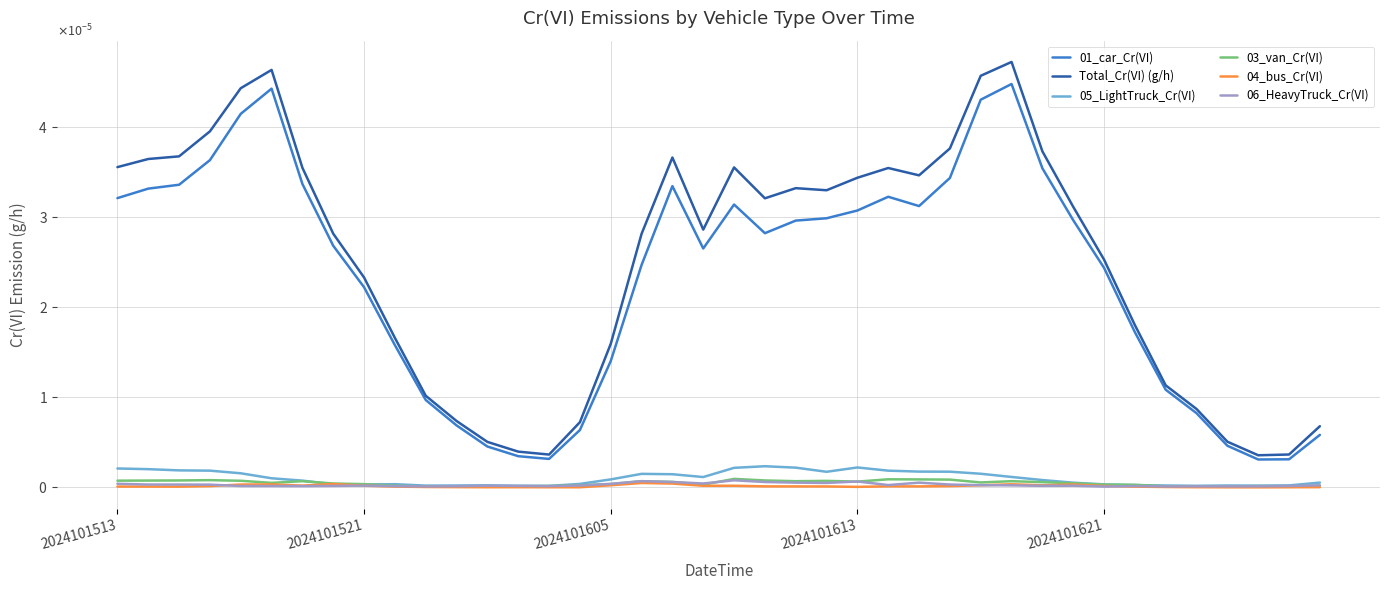

True or false: 03_van_Cr(VI) has more than 1 interior local peaks.

True